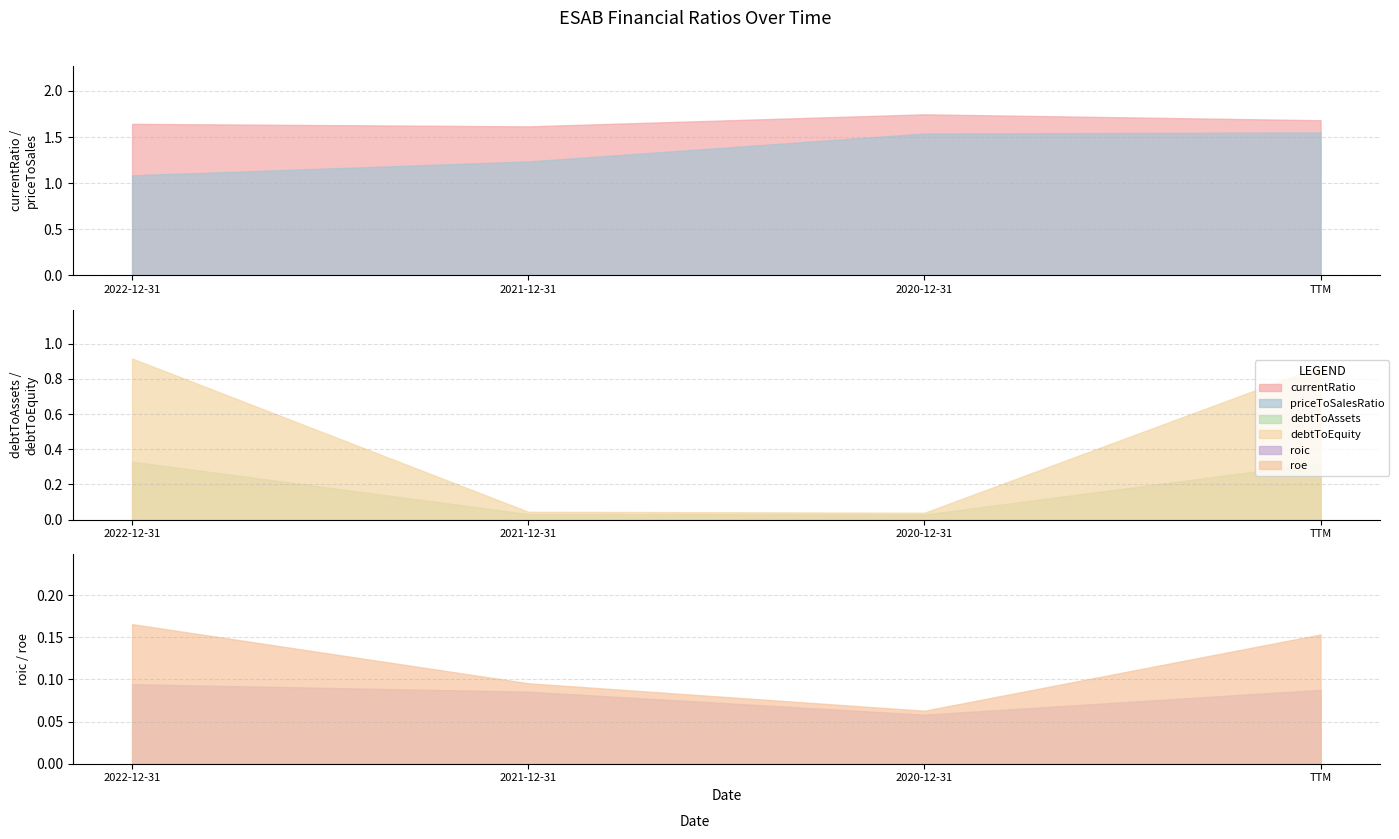

Reading left to right, transcribe all the data shown in this chart.

currentRatio: 1.6	1.6	1.7	1.7
debtToAssets: 0.3	0.0	0.0	0.3
debtToEquity: 0.9	0.0	0.0	0.9
roic: 0.1	0.1	0.1	0.1
roe: 0.2	0.1	0.1	0.2
priceToSalesRatio: 1.1	1.2	1.5	1.6